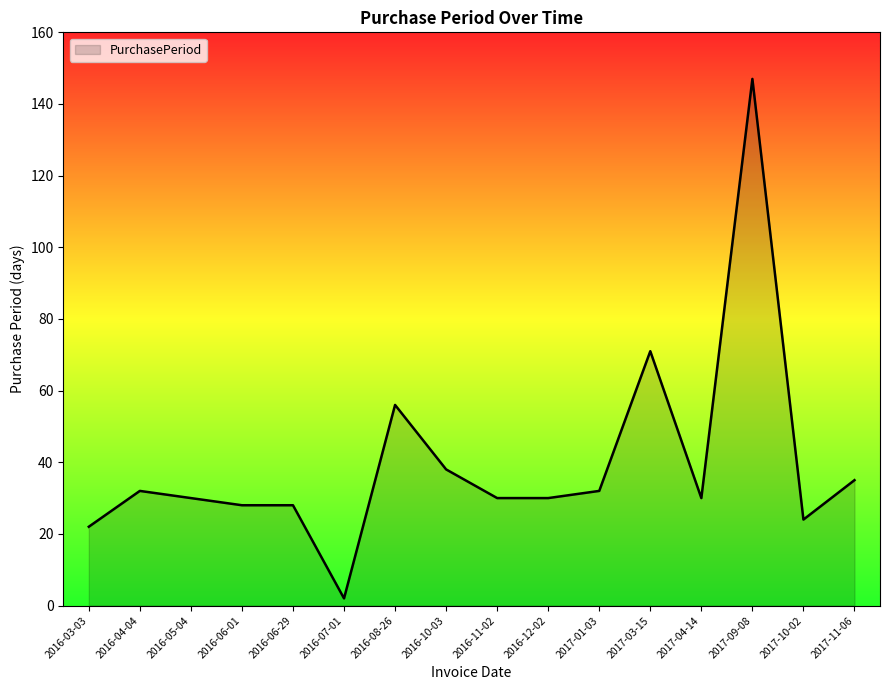

Reading left to right, extract all data points from this chart.

22	32	30	28	28	2	56	38	30	30	32	71	30	147	24	35